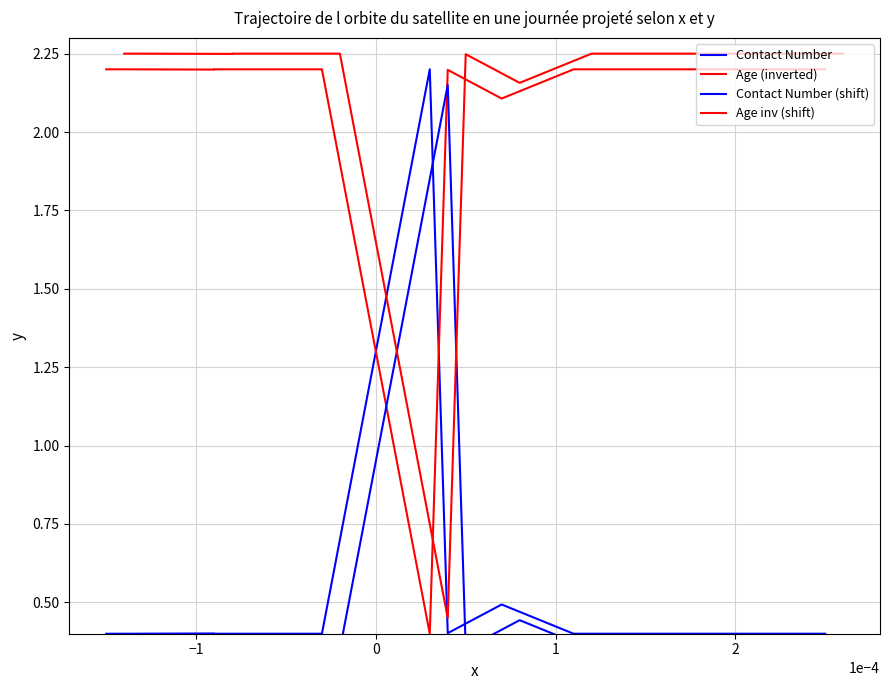

How many lines are shown in the chart?

4